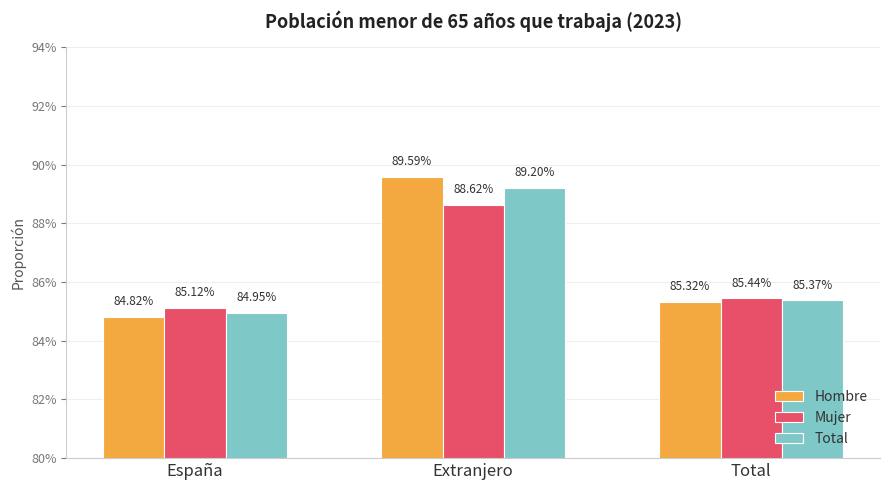

What are all the series names shown in the legend?

Hombre, Mujer, Total